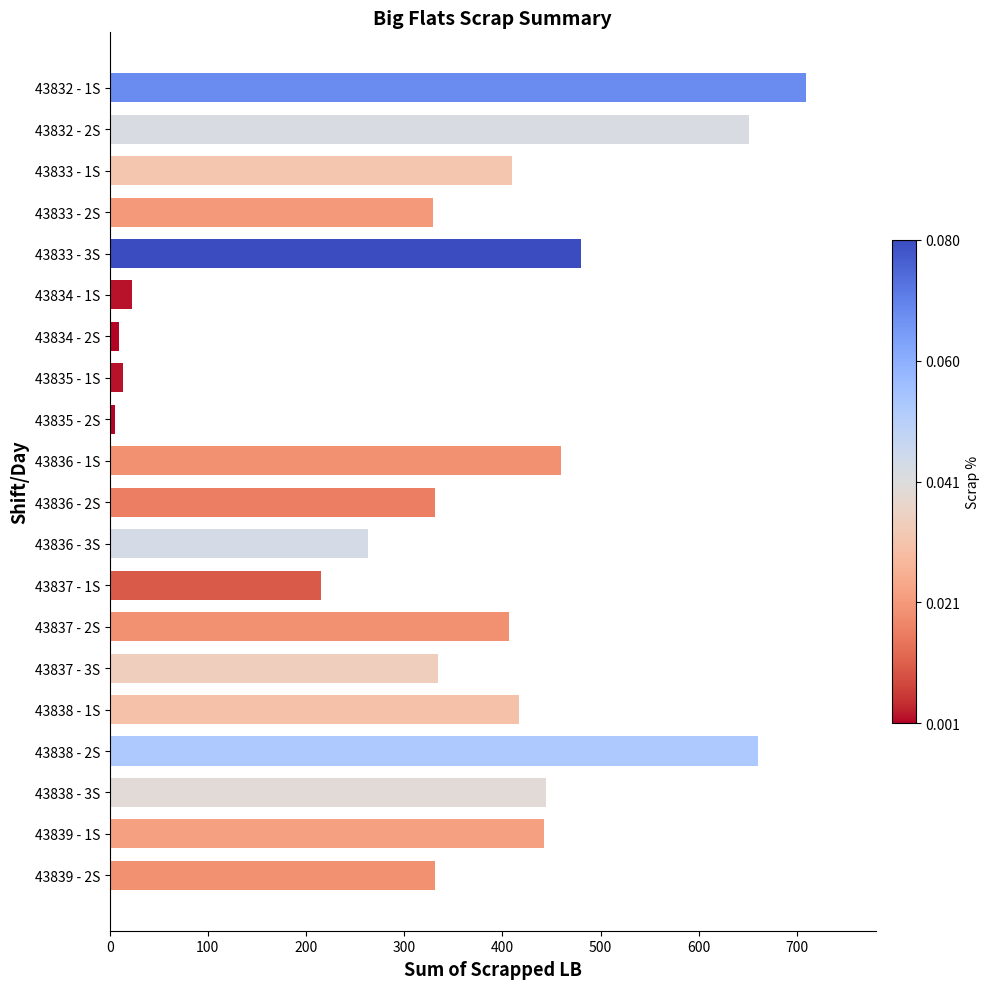

What is the difference between the second highest and minimum values?

655